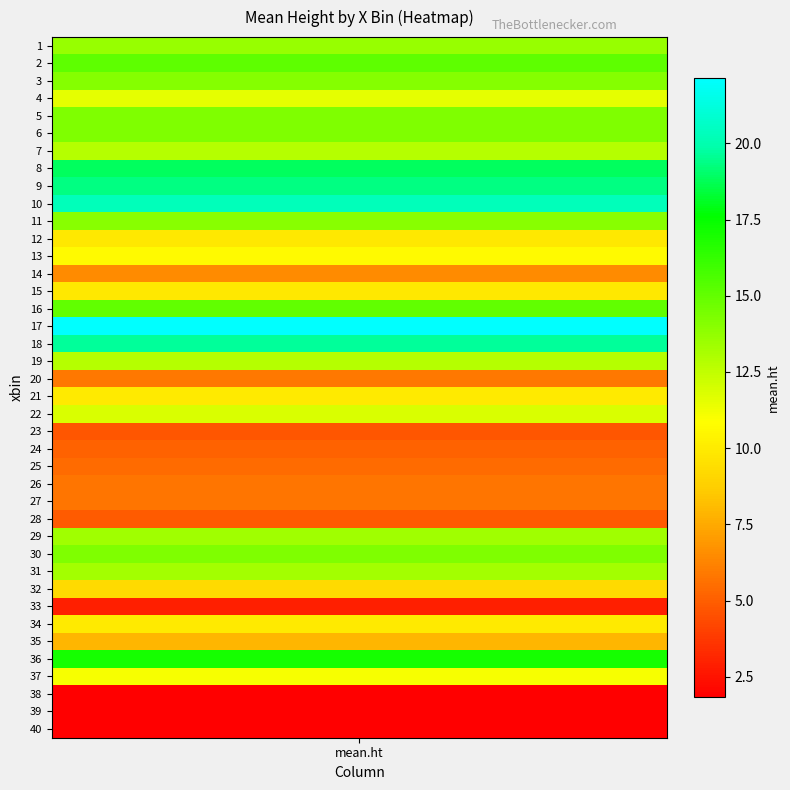

At which category does the chart reach its minimum across all series?

38